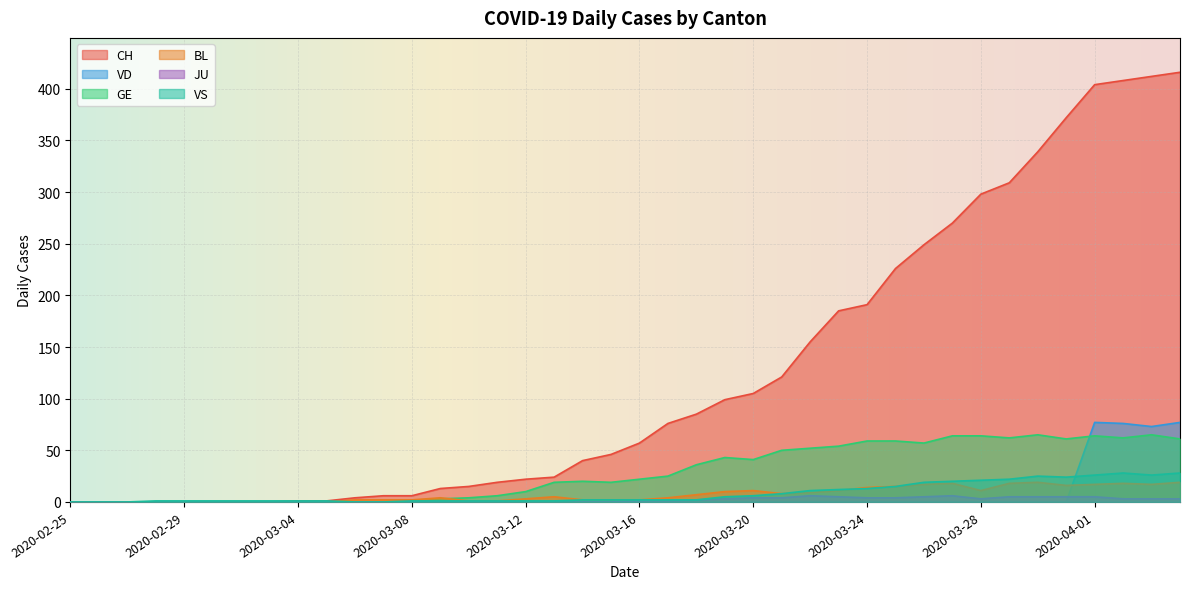

Rank the categories by BL value from lowest to highest.

2020-02-25, 2020-02-26, 2020-02-27, 2020-02-28, 2020-02-29, 2020-03-01, 2020-03-02, 2020-03-03, 2020-03-04, 2020-03-05, 2020-03-10, 2020-03-11, 2020-03-06, 2020-03-07, 2020-03-08, 2020-03-14, 2020-03-15, 2020-03-16, 2020-03-12, 2020-03-09, 2020-03-17, 2020-03-13, 2020-03-18, 2020-03-21, 2020-03-22, 2020-03-19, 2020-03-20, 2020-03-23, 2020-03-28, 2020-03-24, 2020-03-25, 2020-03-31, 2020-03-26, 2020-04-01, 2020-04-03, 2020-03-27, 2020-03-29, 2020-04-02, 2020-03-30, 2020-04-04